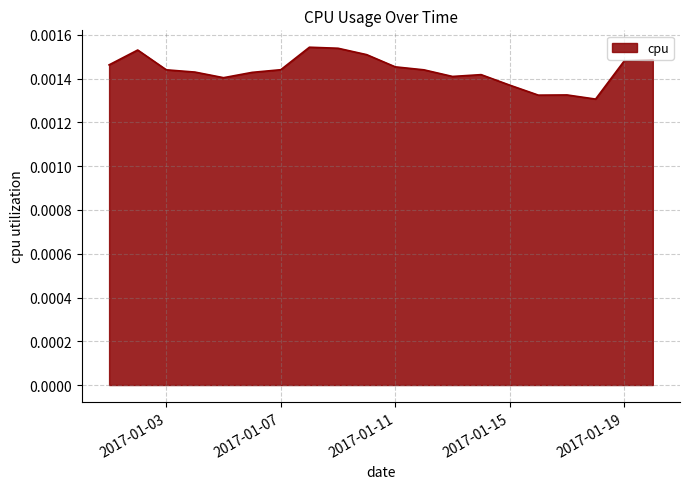

At which category does the data reach its first local peak?

2017-01-02